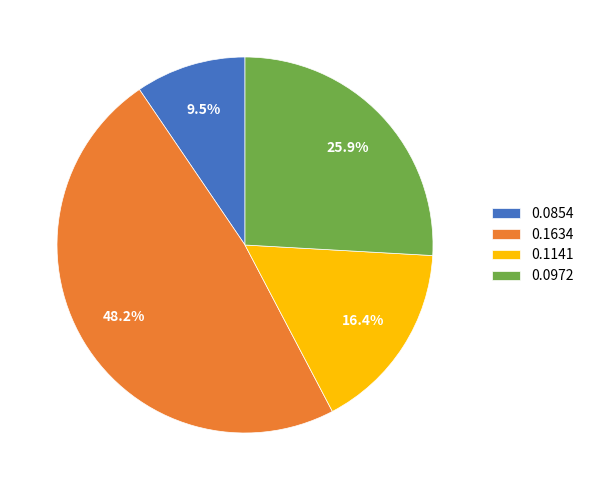

What is the largest slice in the pie chart?

0.1634